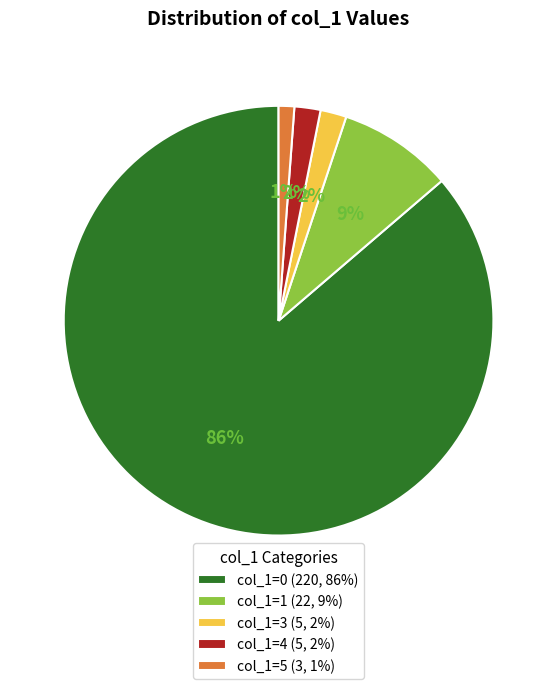

To the nearest percent, what percentage of the pie is col_1=4 (5, 2%)?

2%